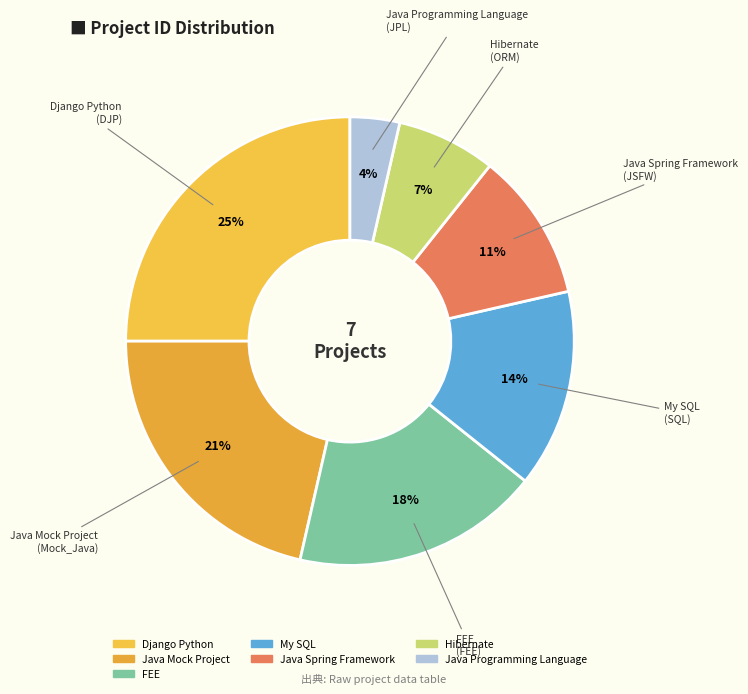

Does any single category account for the majority?

No